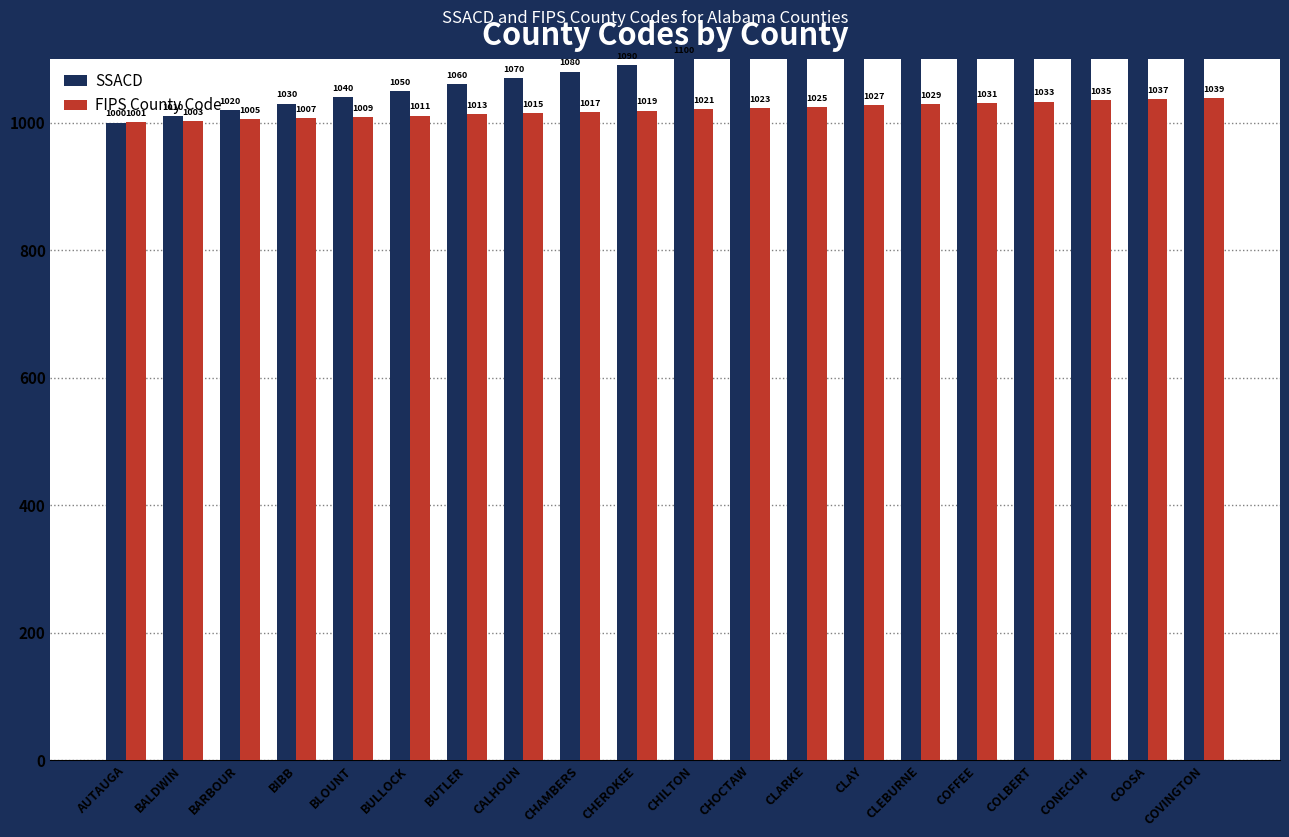

What is the greatest value displayed?

1190